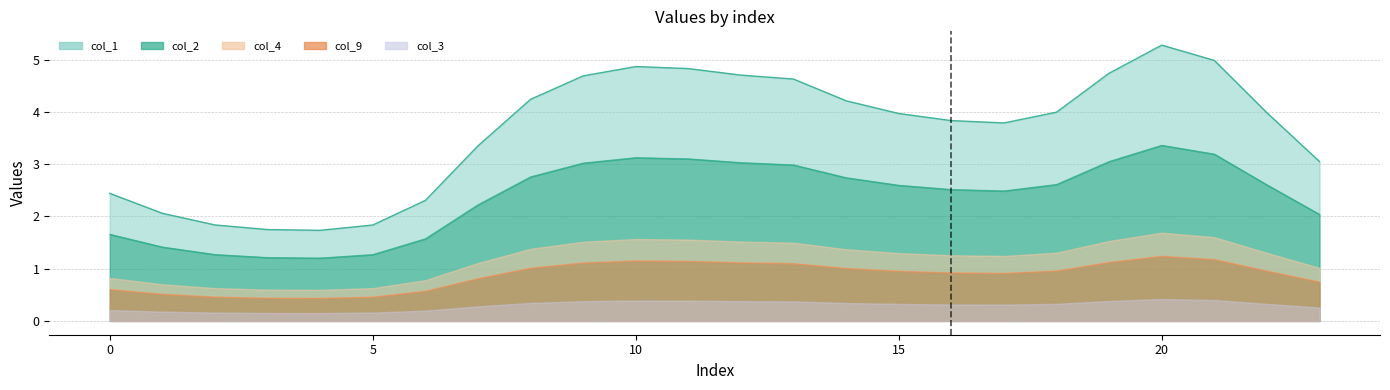

True or false: col_3 and col_9 cross at least once.

False